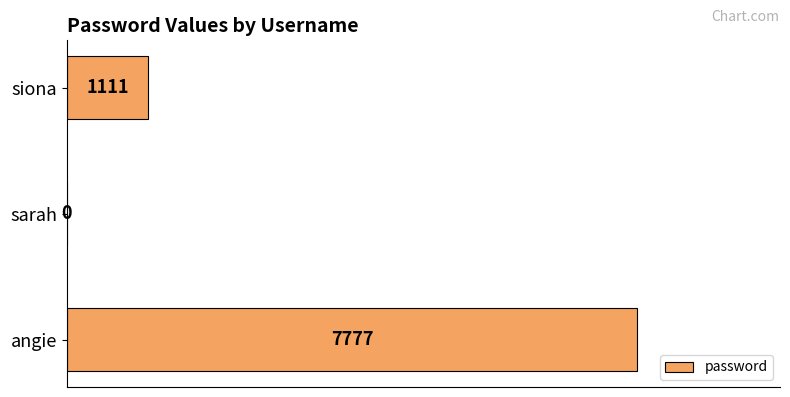

Which label corresponds to the largest value in the chart?

angie